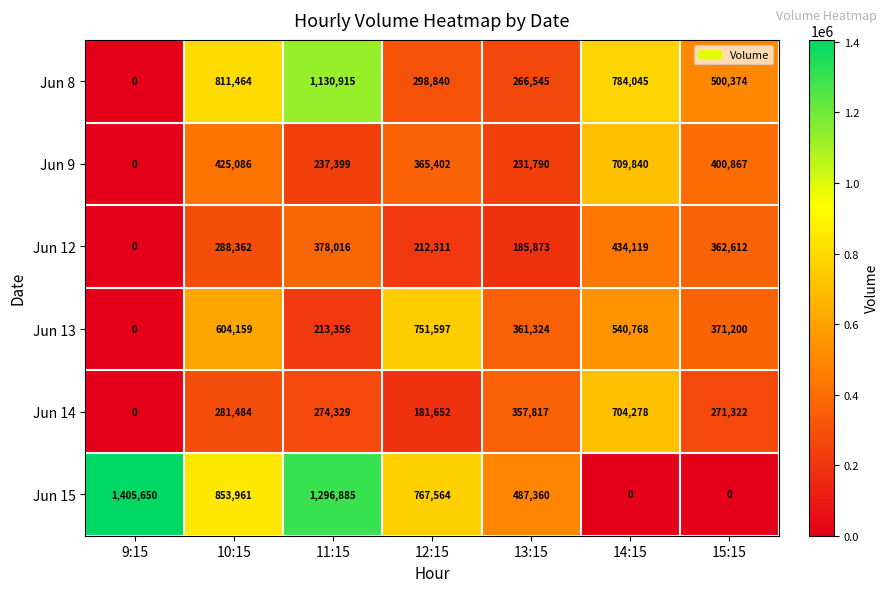

What is the highest value of the Jun 8 series?

1130915